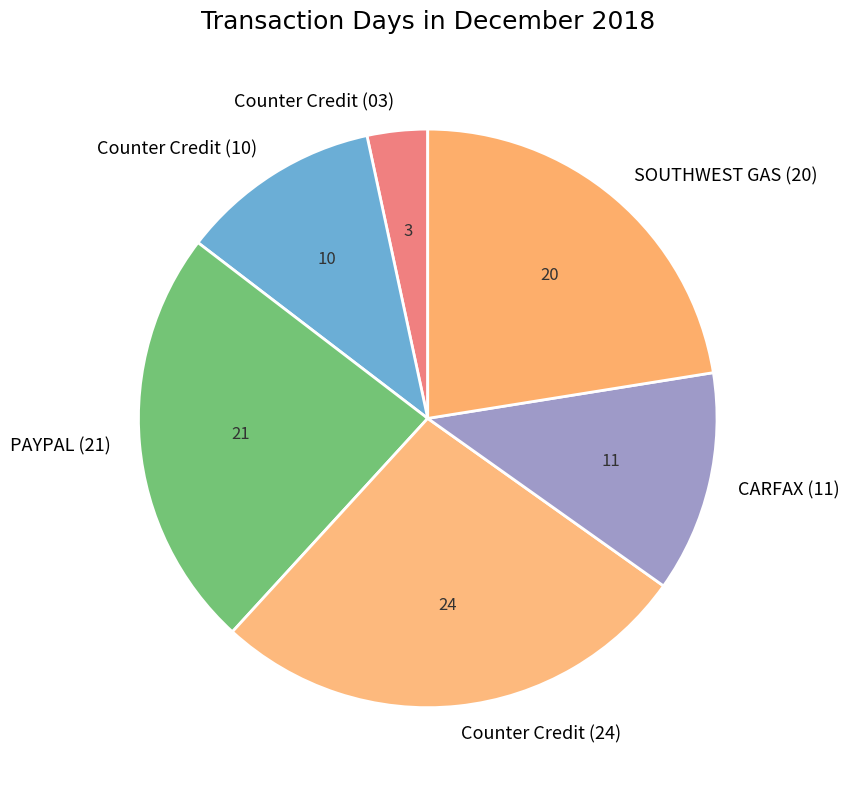

Which category has the biggest portion of the pie?

Counter Credit (24)